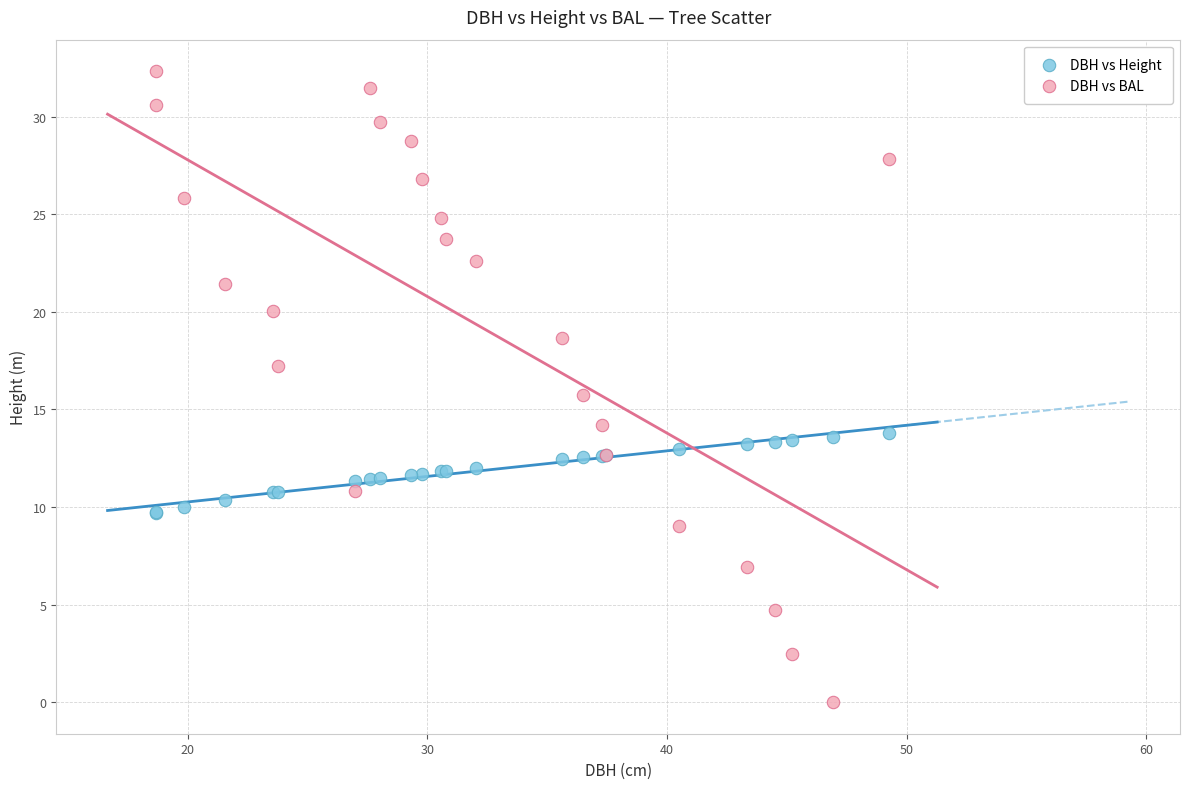

Which series reaches the minimum Y coordinate?

DBH vs BAL